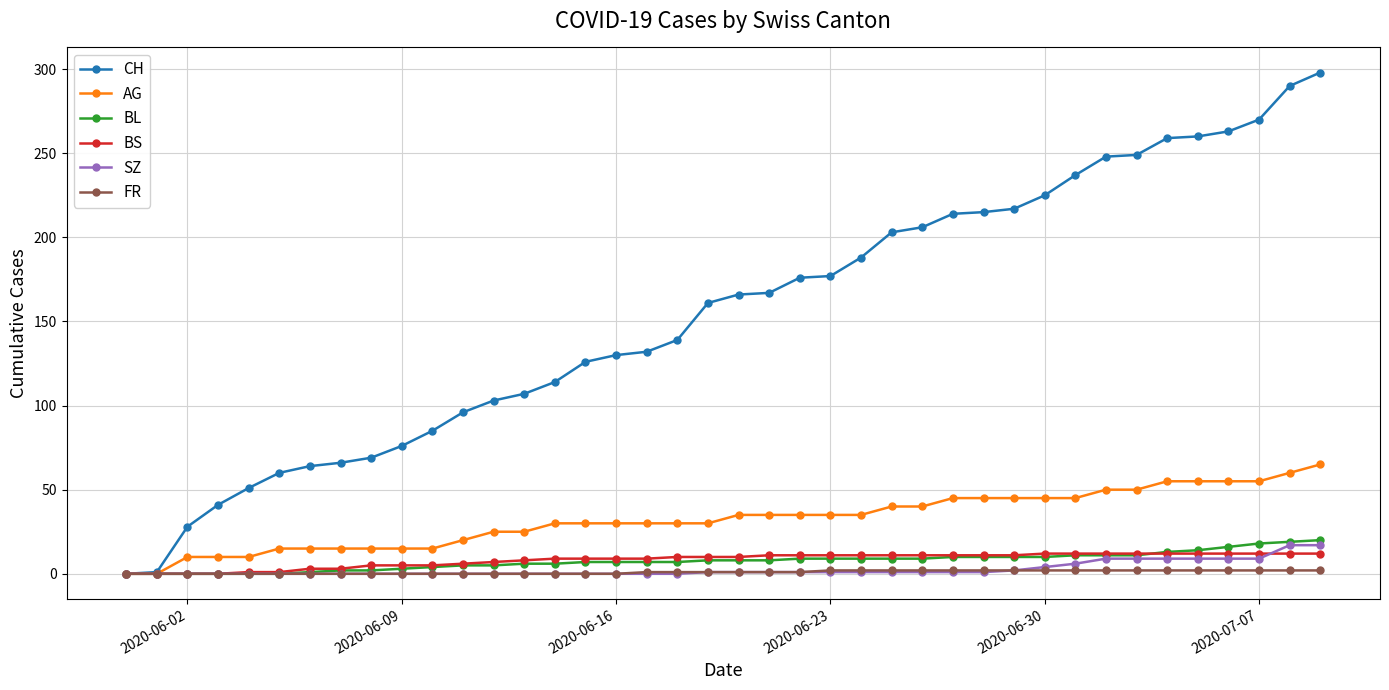

What is the greatest value displayed?

298